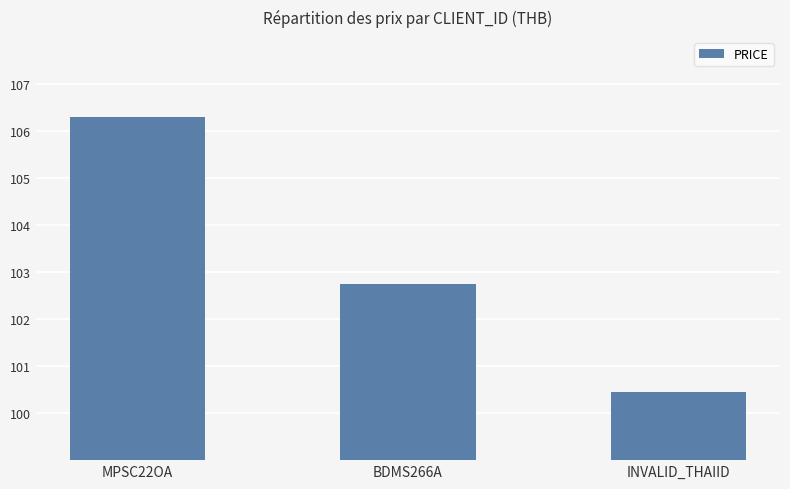

Rank the categories by value from lowest to highest.

INVALID_THAIID, BDMS266A, MPSC22OA